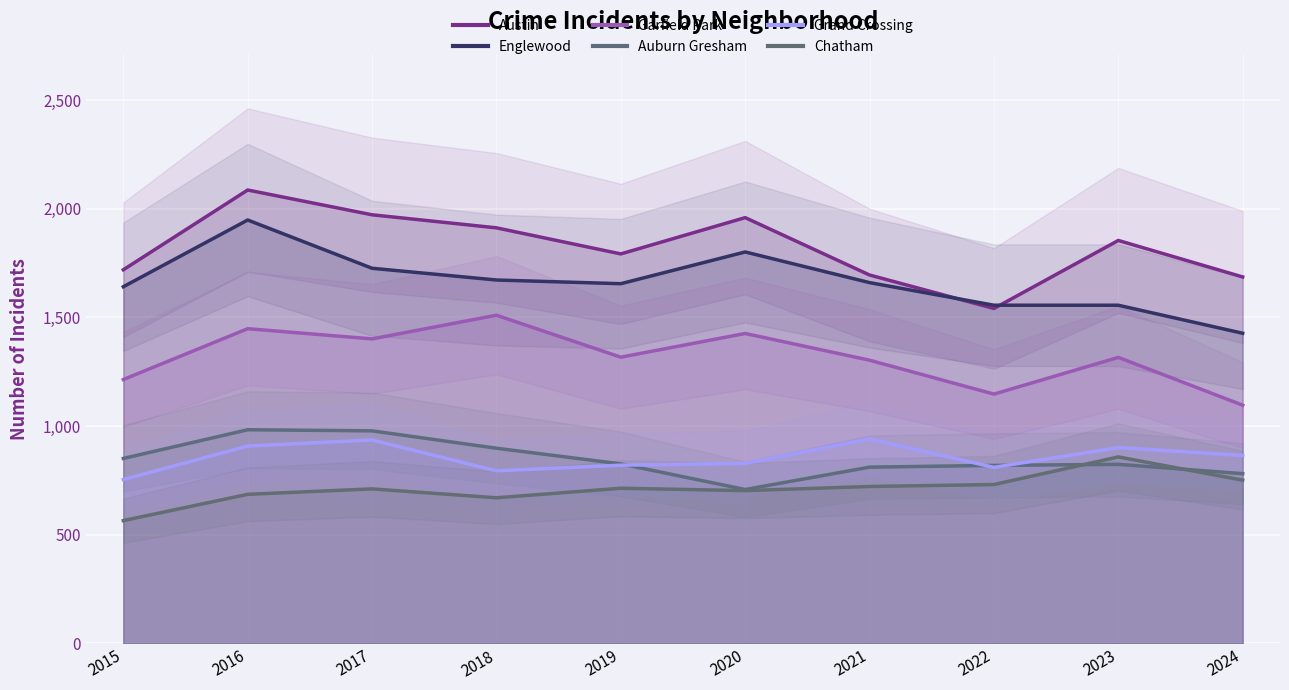

Where is the first local maximum for Austin?

2016